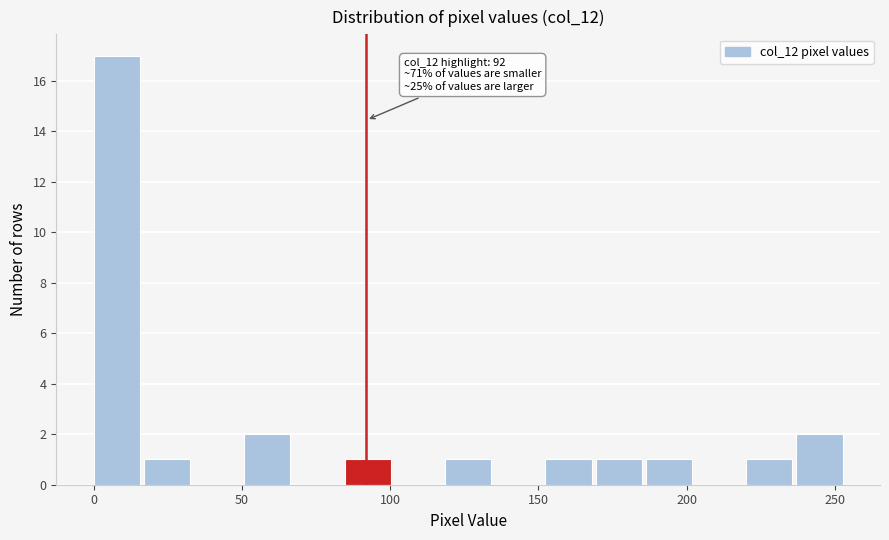

Read against the x-axis, roughly where is the centre of the tallest bar?

10